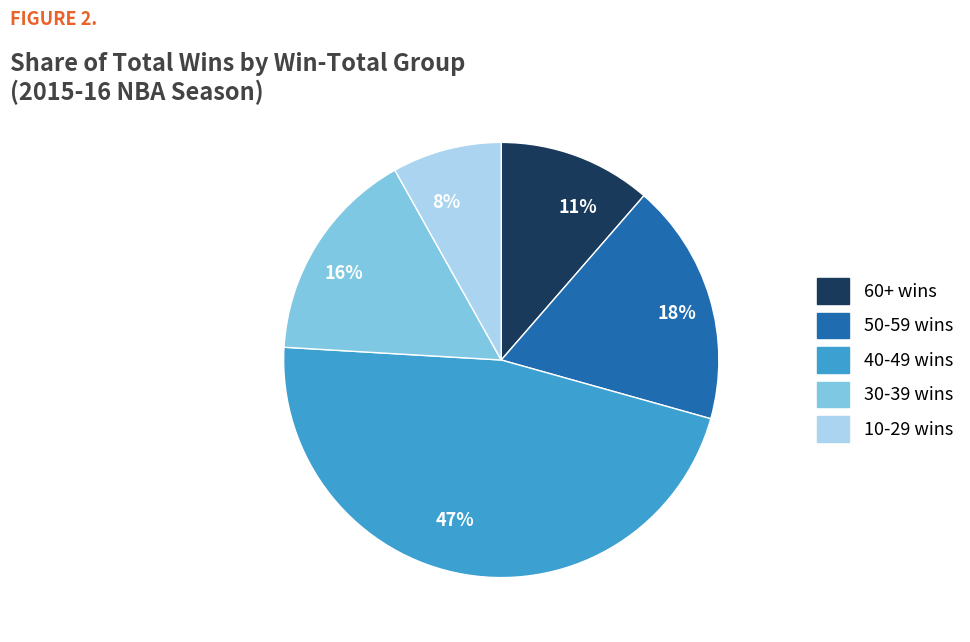

How many segments does this pie chart have?

5